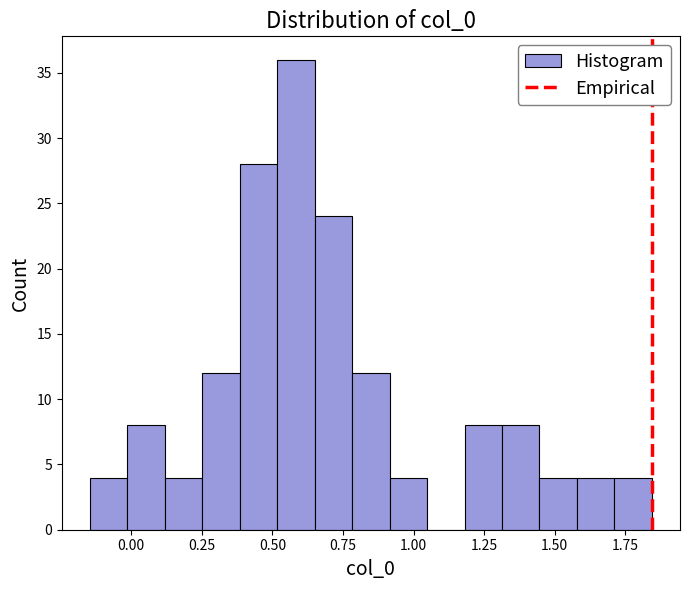

Around what value on the x-axis is the tallest bar? Give the approximate position of its centre, as read against the axis.

0.60